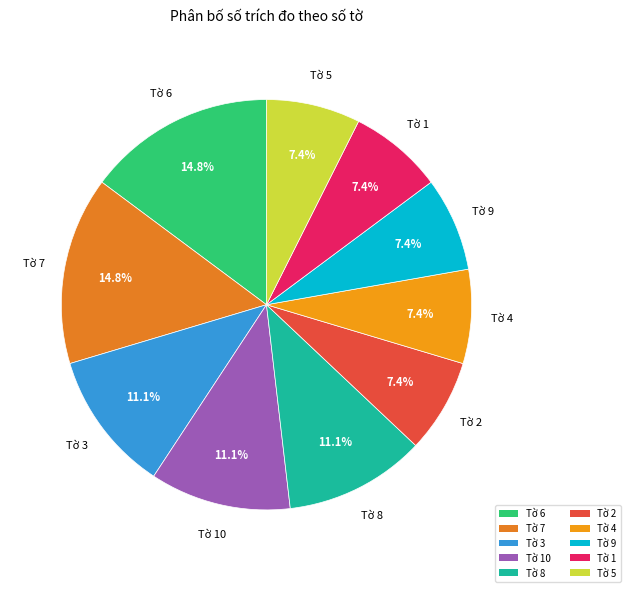

Does Tờ 4 account for over 50% of the chart?

No